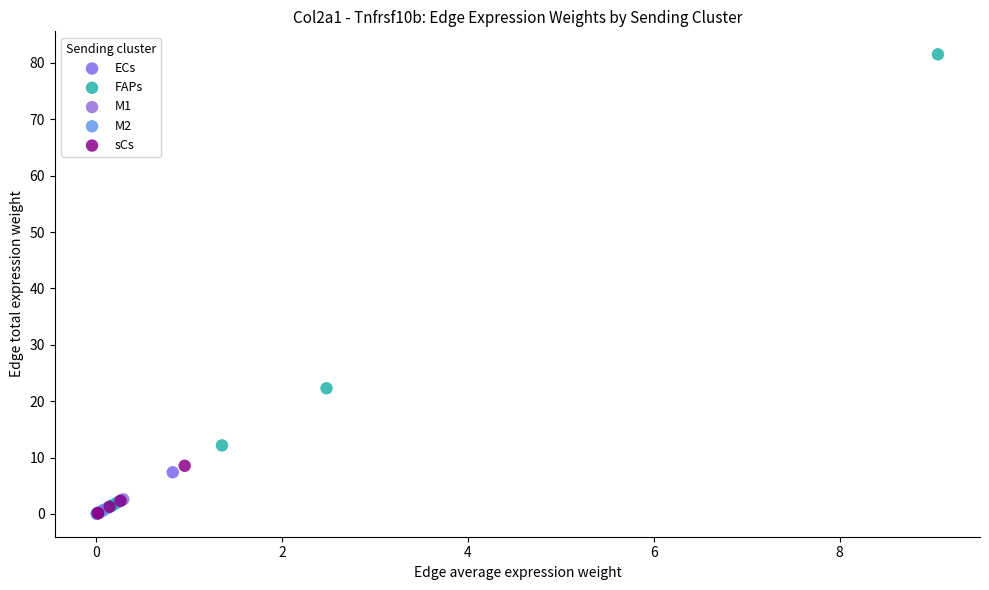

Which series reaches the maximum Y coordinate?

FAPs